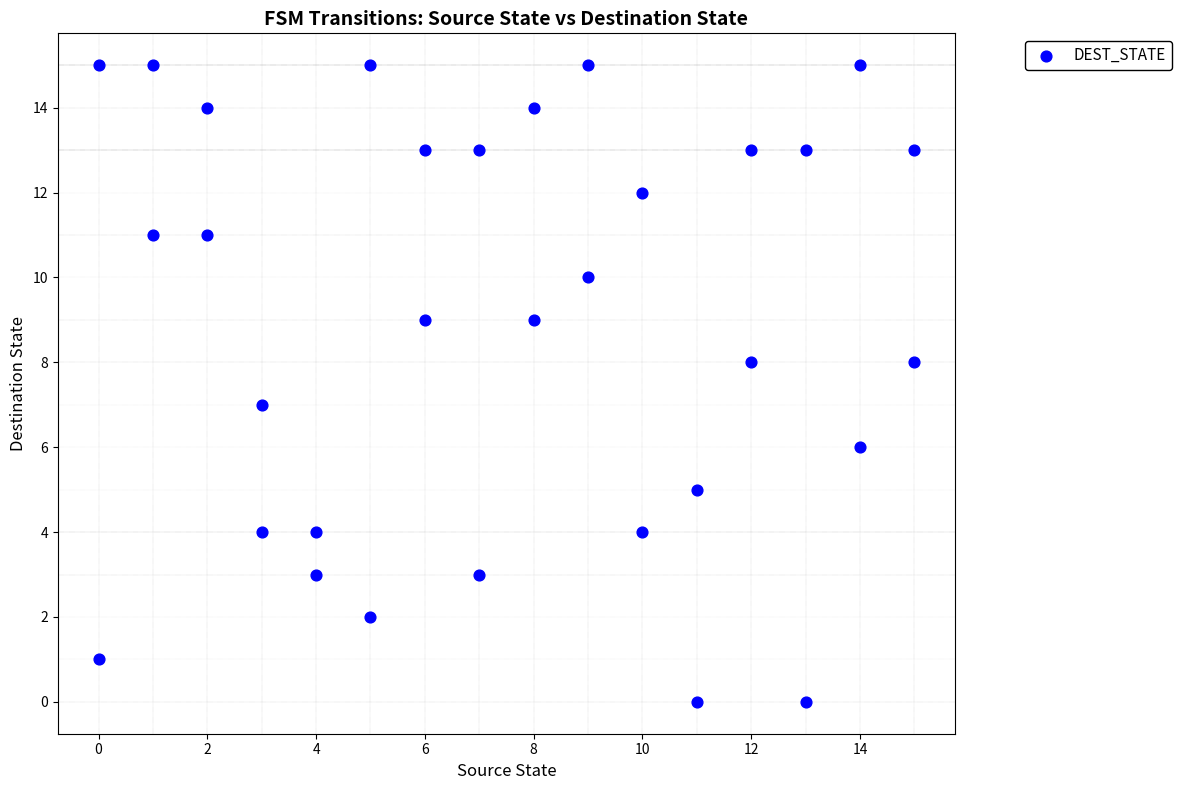

What is the range of Y values (max minus min)?

15